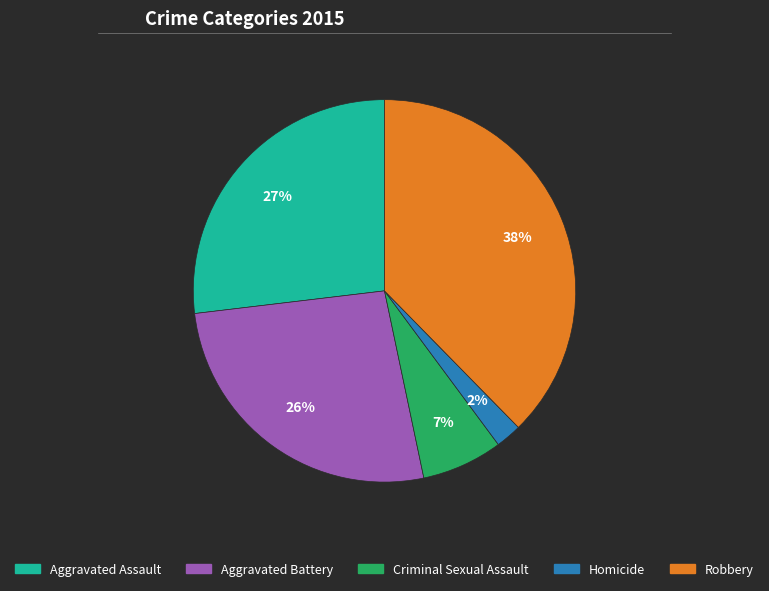

Is there any slice that represents more than half of the pie?

No